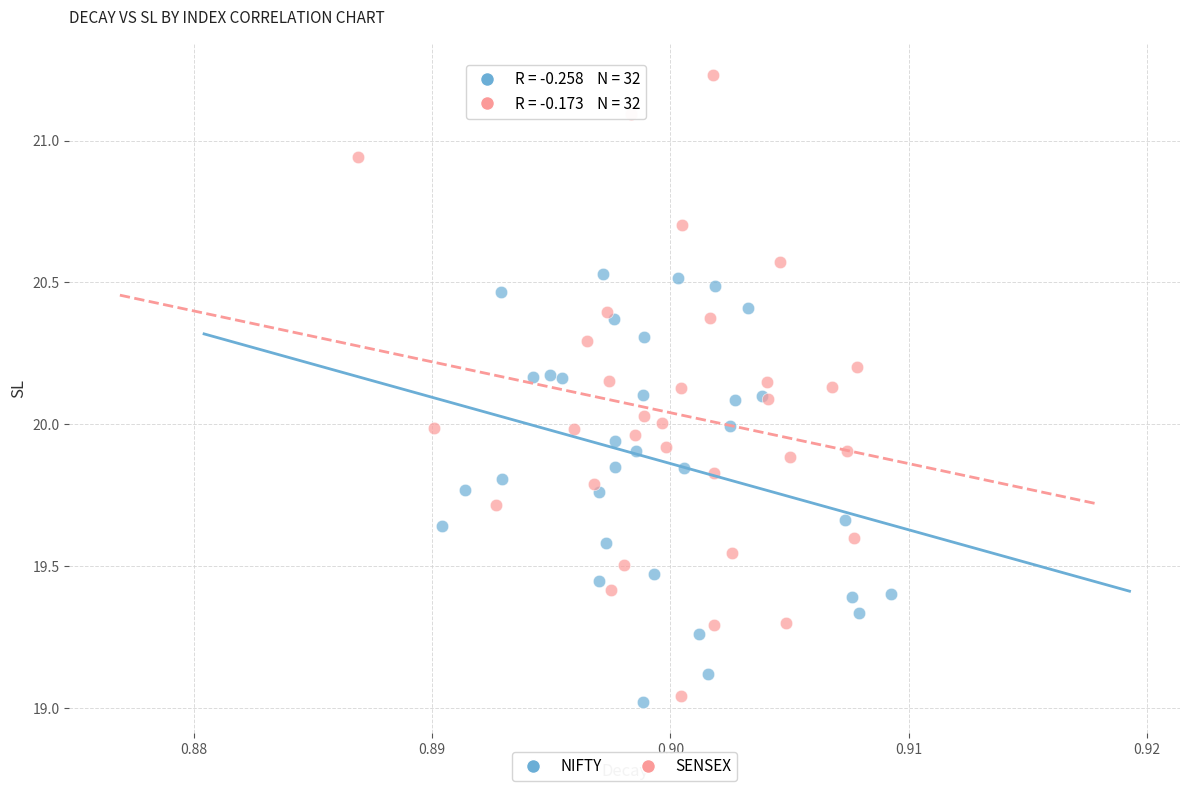

Which series has the largest Y range (max minus min)?

SENSEX